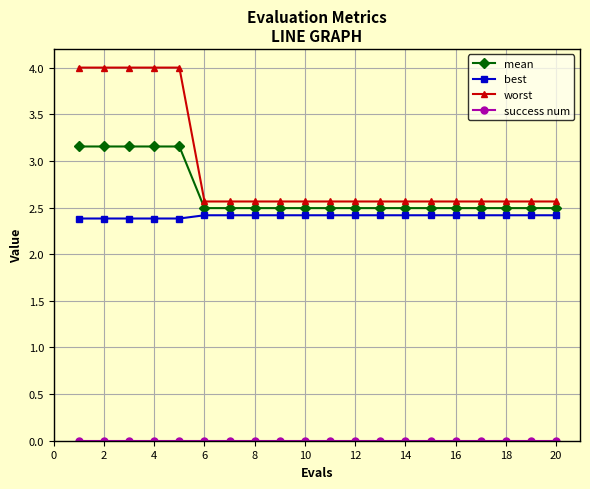

Count the worst values in the range 2 to 3.

15